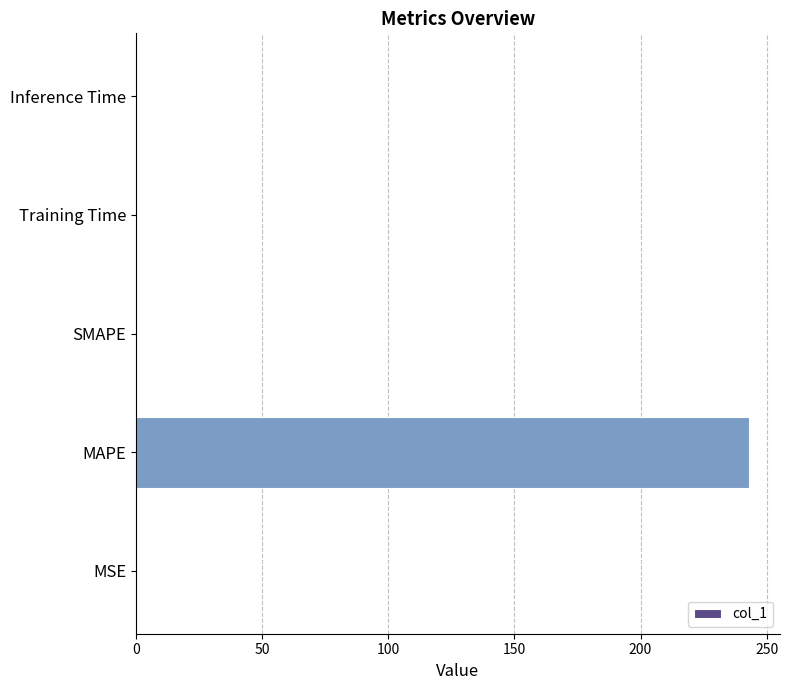

What is the maximum value shown in the chart?

243.1